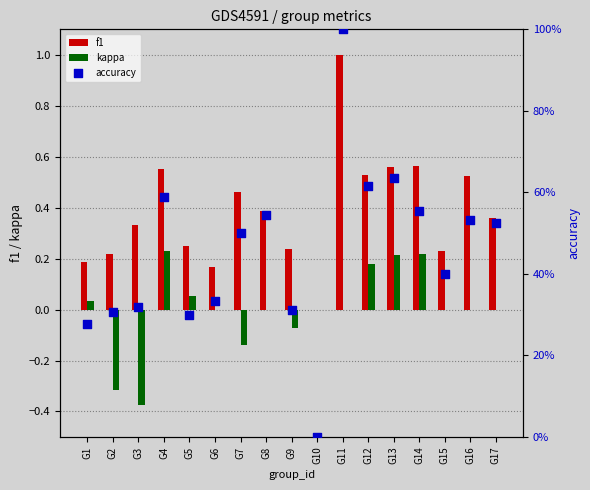

At which category is the sum across all series the highest?

G11